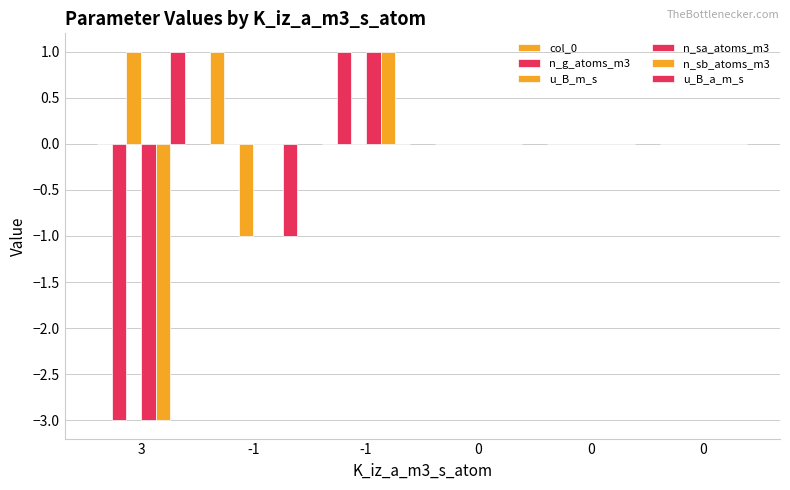

At 0, list the series in order from smallest to largest.

col_0, n_g_atoms_m3, u_B_m_s, n_sa_atoms_m3, n_sb_atoms_m3, u_B_a_m_s